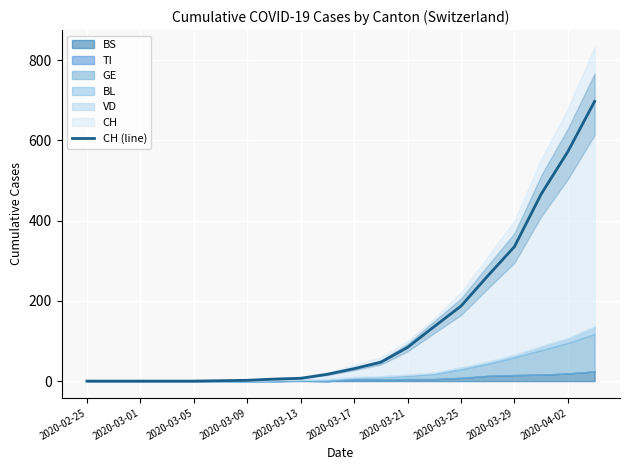

What is the highest value of the CH (line) series?

697